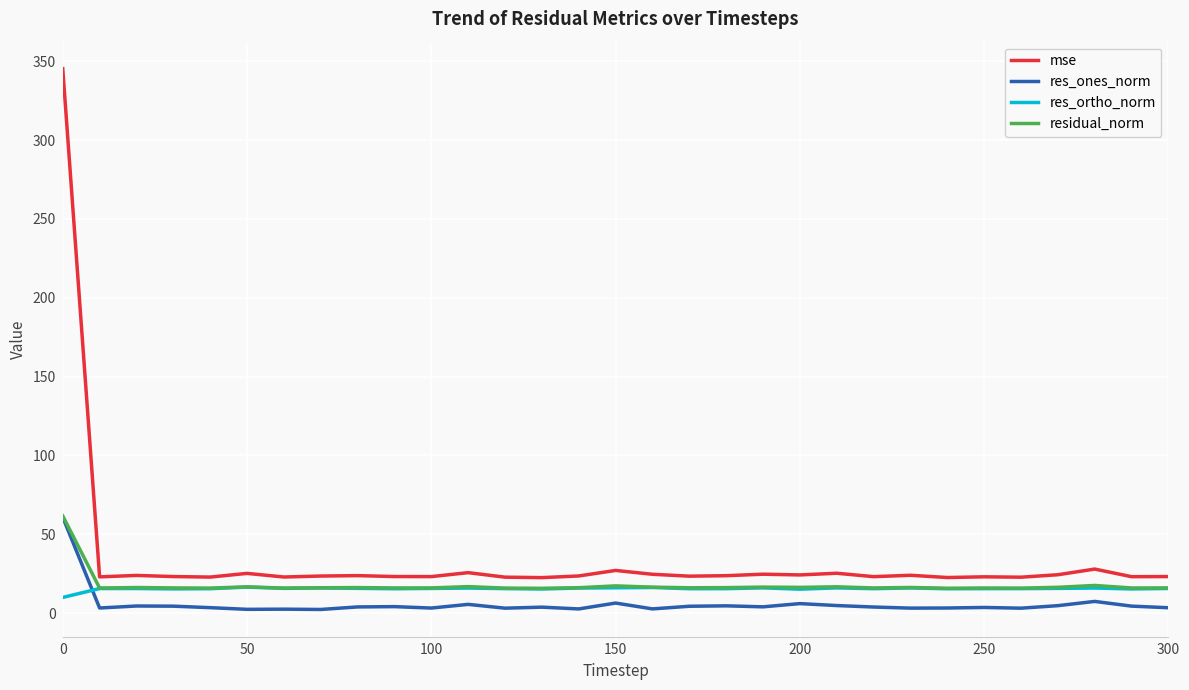

What is the maximum value for res_ortho_norm?

16.5